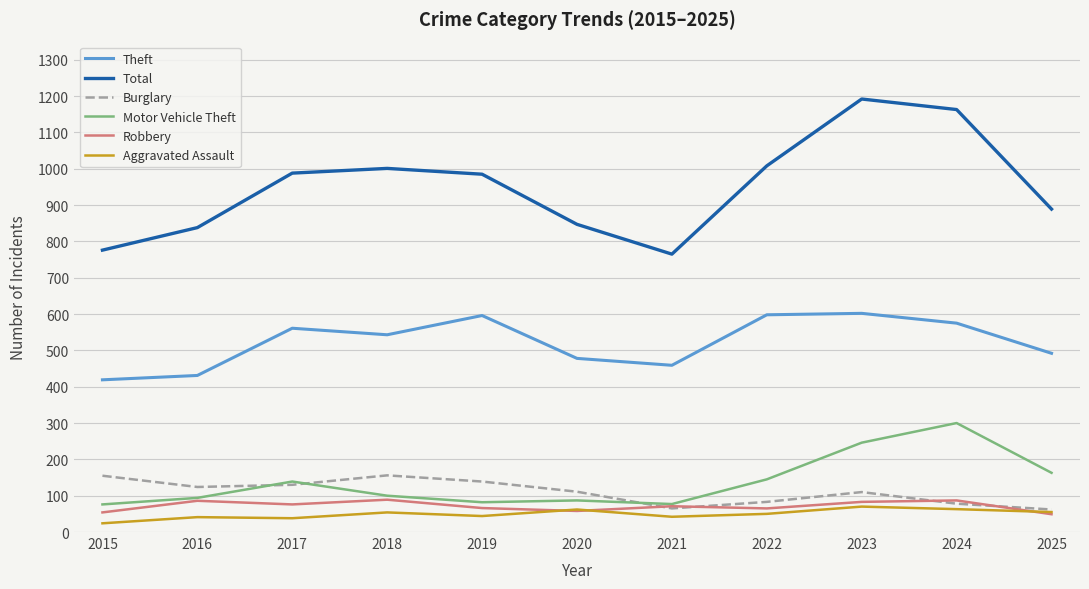

What are all the series names shown in the legend?

Theft, Total, Burglary, Motor Vehicle Theft, Robbery, Aggravated Assault